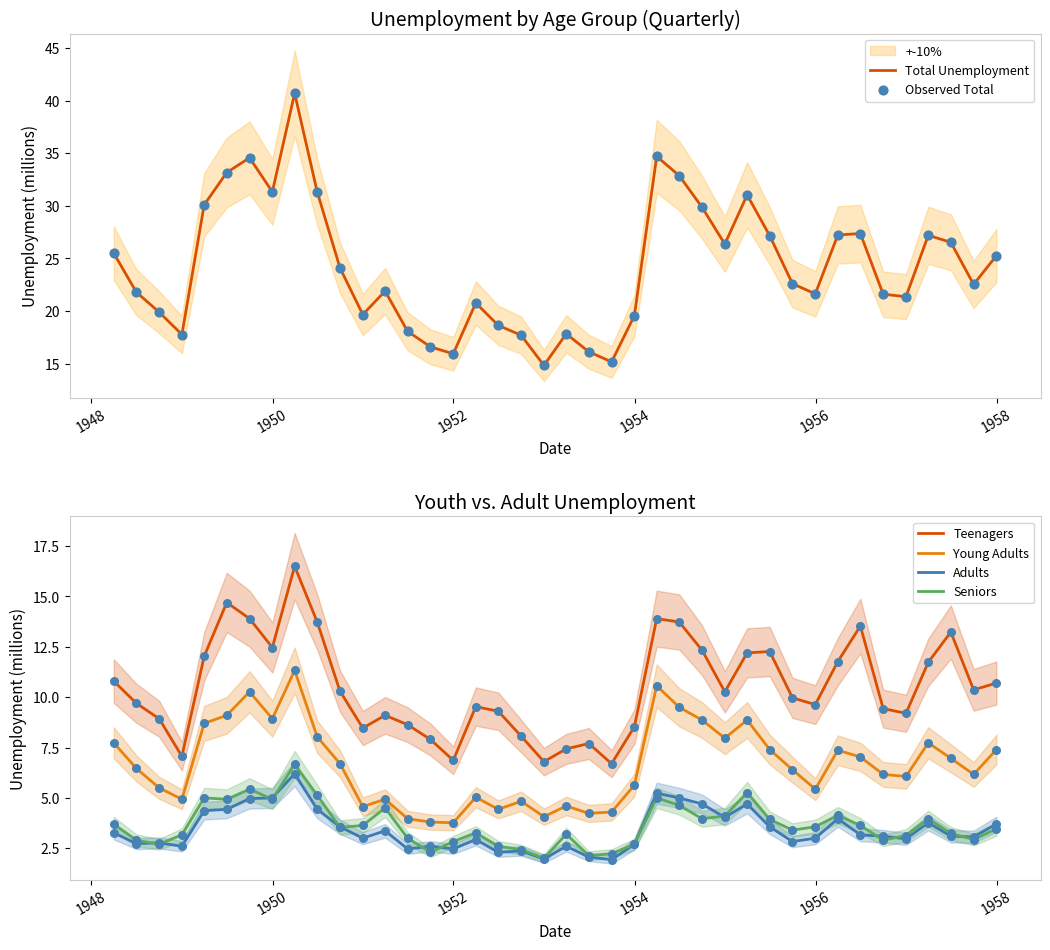

Which series reaches the minimum Y coordinate?

Adults